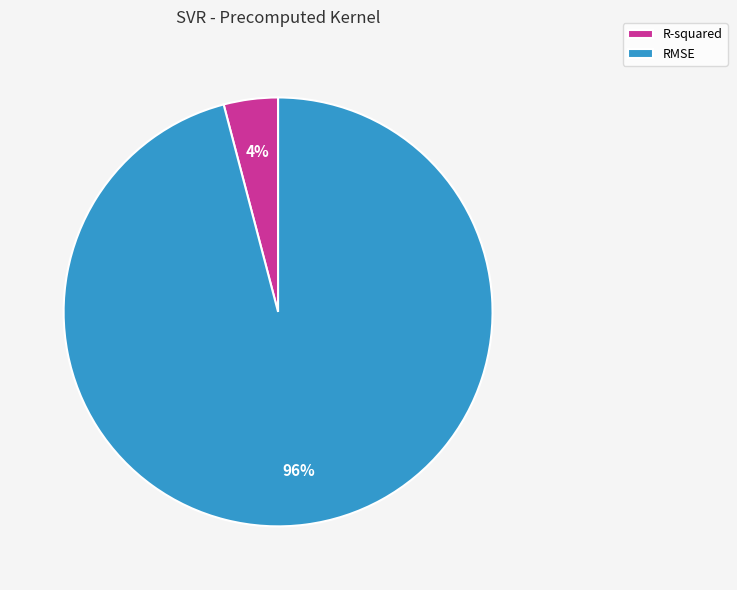

Is it true that R-squared is 4% of the pie?

True